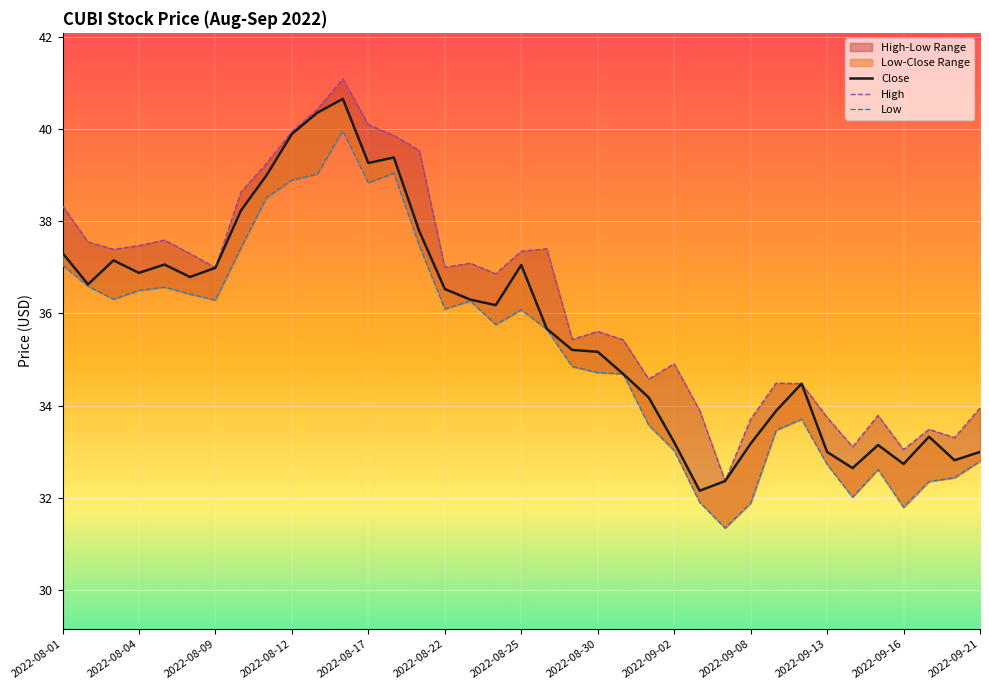

Where does the Close series first go above 36?

2022-08-01